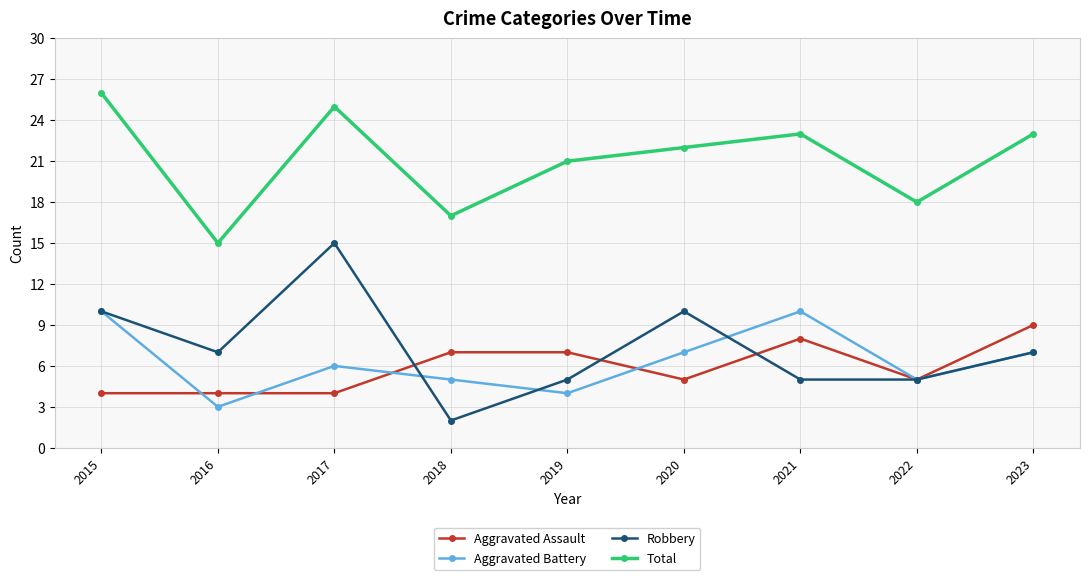

Is the value of Robbery at 2022 greater than the value of Aggravated Battery at 2016?

Yes